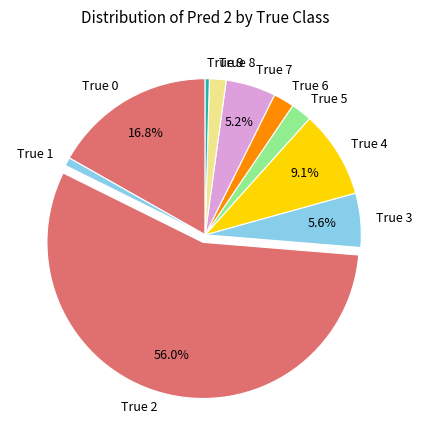

Between True 0 and True 1, which is larger?

True 0